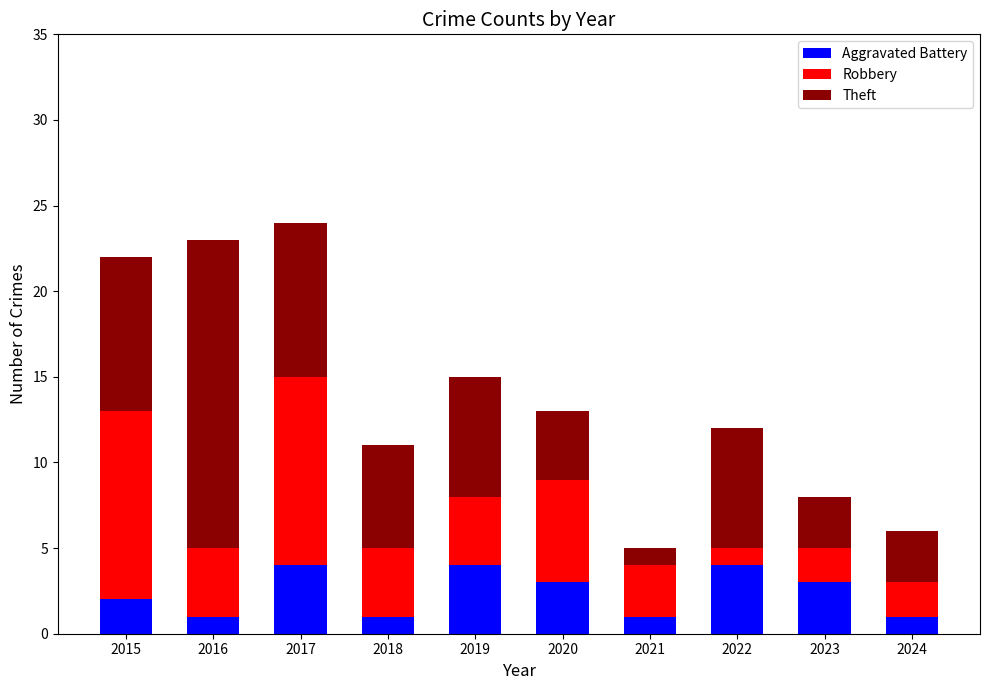

What are all the series names shown in the legend?

Aggravated Battery, Robbery, Theft